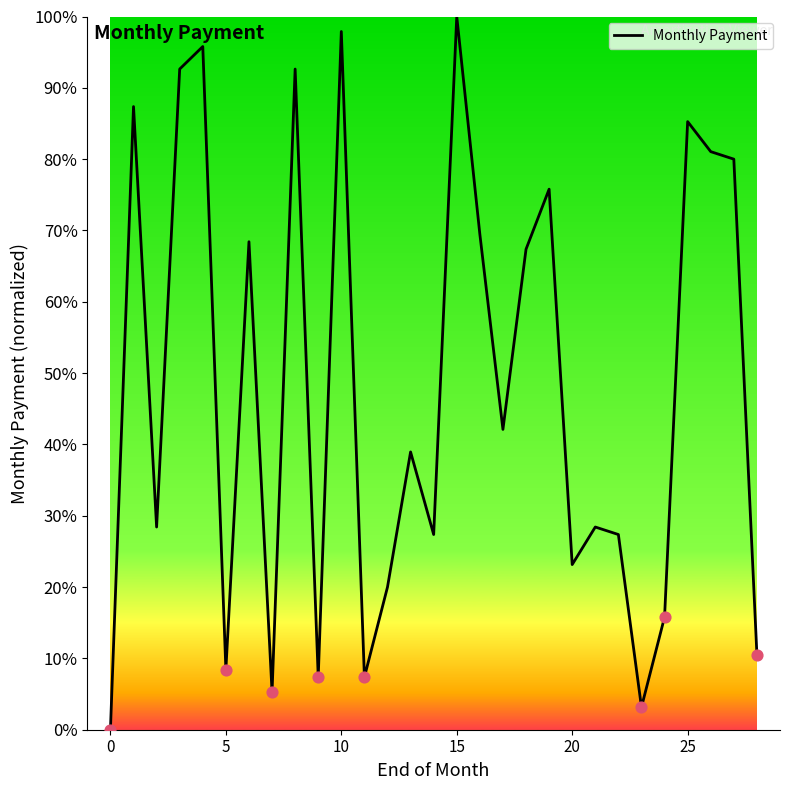

What is the greatest value displayed?

100.0